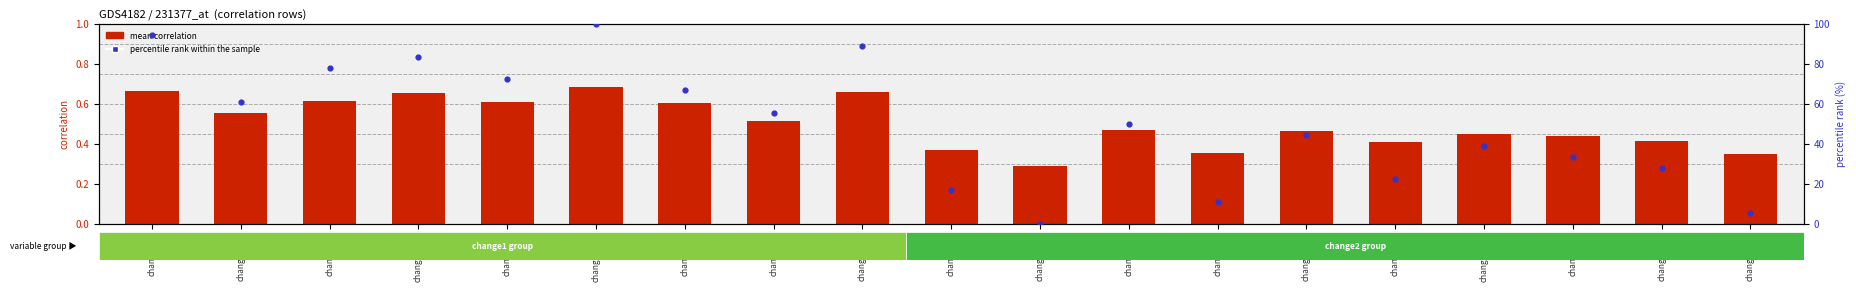

Which series reaches the minimum Y coordinate?

percentile rank within the sample